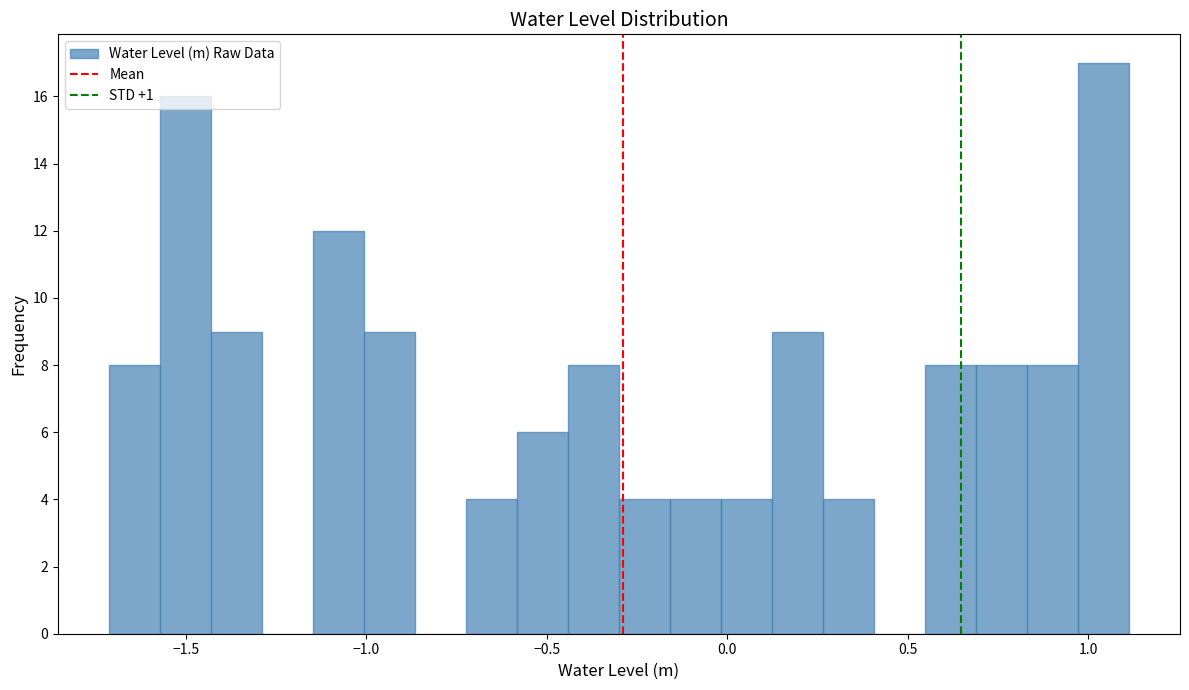

Read against the x-axis, roughly where is the centre of the tallest bar?

1.05